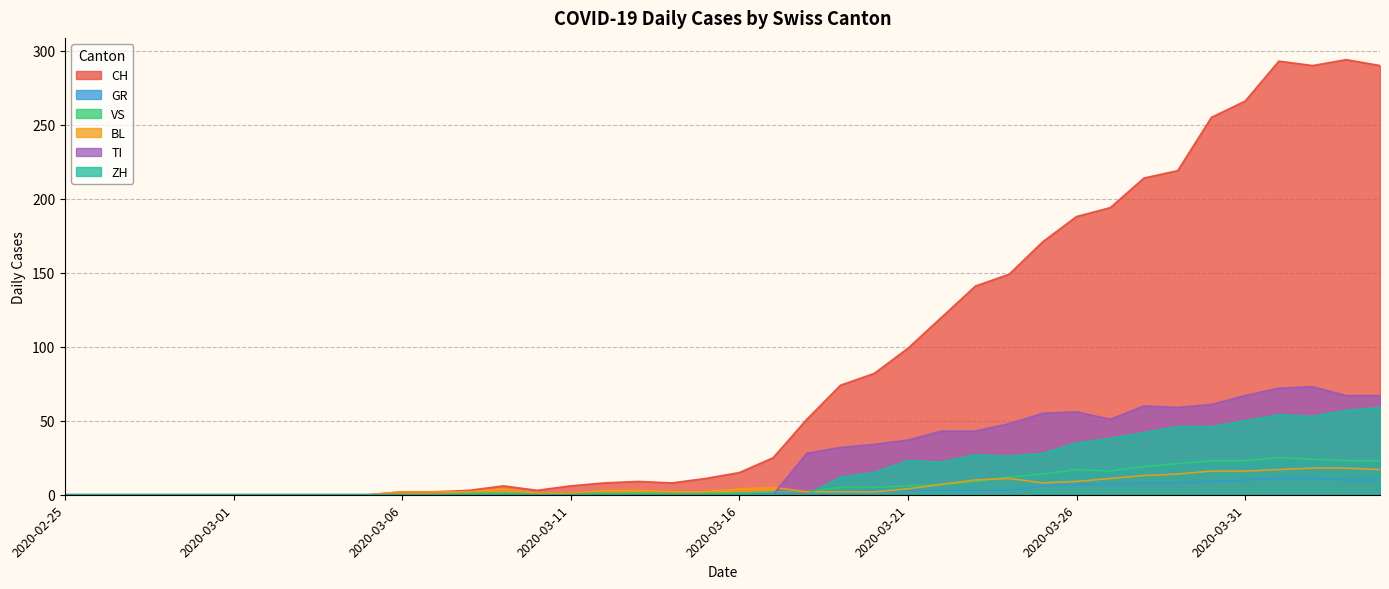

Reading left to right, extract all data points from this chart.

CH: 2020-02-25=0	2020-02-26=0	2020-02-27=0	2020-02-28=0	2020-02-29=0	2020-03-01=0	2020-03-02=0	2020-03-03=0	2020-03-04=0	2020-03-05=0	2020-03-06=2	2020-03-07=2	2020-03-08=3	2020-03-09=6	2020-03-10=3	2020-03-11=6	2020-03-12=8	2020-03-13=9	2020-03-14=8	2020-03-15=11	2020-03-16=15	2020-03-17=25	2020-03-18=51	2020-03-19=74	2020-03-20=82	2020-03-21=99	2020-03-22=120	2020-03-23=141	2020-03-24=149	2020-03-25=171	2020-03-26=188	2020-03-27=194	2020-03-28=214	2020-03-29=219	2020-03-30=255	2020-03-31=266	2020-04-01=293	2020-04-02=290	2020-04-03=294	2020-04-04=290
GR: 2020-02-25=0	2020-02-26=0	2020-02-27=0	2020-02-28=0	2020-02-29=0	2020-03-01=0	2020-03-02=0	2020-03-03=0	2020-03-04=0	2020-03-05=0	2020-03-06=0	2020-03-07=0	2020-03-08=0	2020-03-09=0	2020-03-10=0	2020-03-11=0	2020-03-12=0	2020-03-13=0	2020-03-14=0	2020-03-15=0	2020-03-16=1	2020-03-17=1	2020-03-18=2	2020-03-19=2	2020-03-20=3	2020-03-21=3	2020-03-22=3	2020-03-23=3	2020-03-24=3	2020-03-25=6	2020-03-26=7	2020-03-27=7	2020-03-28=8	2020-03-29=8	2020-03-30=9	2020-03-31=10	2020-04-01=11	2020-04-02=11	2020-04-03=10	2020-04-04=10
VS: 2020-02-25=0	2020-02-26=0	2020-02-27=0	2020-02-28=0	2020-02-29=0	2020-03-01=0	2020-03-02=0	2020-03-03=0	2020-03-04=0	2020-03-05=0	2020-03-06=0	2020-03-07=0	2020-03-08=1	2020-03-09=1	2020-03-10=1	2020-03-11=1	2020-03-12=1	2020-03-13=1	2020-03-14=1	2020-03-15=1	2020-03-16=1	2020-03-17=2	2020-03-18=2	2020-03-19=5	2020-03-20=5	2020-03-21=6	2020-03-22=7	2020-03-23=9	2020-03-24=12	2020-03-25=14	2020-03-26=17	2020-03-27=16	2020-03-28=19	2020-03-29=21	2020-03-30=23	2020-03-31=23	2020-04-01=25	2020-04-02=24	2020-04-03=23	2020-04-04=23
BL: 2020-02-25=0	2020-02-26=0	2020-02-27=0	2020-02-28=0	2020-02-29=0	2020-03-01=0	2020-03-02=0	2020-03-03=0	2020-03-04=0	2020-03-05=0	2020-03-06=2	2020-03-07=2	2020-03-08=2	2020-03-09=4	2020-03-10=1	2020-03-11=1	2020-03-12=3	2020-03-13=3	2020-03-14=2	2020-03-15=2	2020-03-16=4	2020-03-17=5	2020-03-18=2	2020-03-19=2	2020-03-20=2	2020-03-21=4	2020-03-22=7	2020-03-23=10	2020-03-24=11	2020-03-25=8	2020-03-26=9	2020-03-27=11	2020-03-28=13	2020-03-29=14	2020-03-30=16	2020-03-31=16	2020-04-01=17	2020-04-02=18	2020-04-03=18	2020-04-04=17
TI: 2020-02-25=0	2020-02-26=0	2020-02-27=0	2020-02-28=0	2020-02-29=0	2020-03-01=0	2020-03-02=0	2020-03-03=0	2020-03-04=0	2020-03-05=0	2020-03-06=0	2020-03-07=0	2020-03-08=0	2020-03-09=0	2020-03-10=0	2020-03-11=0	2020-03-12=0	2020-03-13=0	2020-03-14=0	2020-03-15=0	2020-03-16=0	2020-03-17=0	2020-03-18=28	2020-03-19=32	2020-03-20=34	2020-03-21=37	2020-03-22=43	2020-03-23=43	2020-03-24=48	2020-03-25=55	2020-03-26=56	2020-03-27=51	2020-03-28=60	2020-03-29=59	2020-03-30=61	2020-03-31=67	2020-04-01=72	2020-04-02=73	2020-04-03=67	2020-04-04=67
ZH: 2020-02-25=0	2020-02-26=0	2020-02-27=0	2020-02-28=0	2020-02-29=0	2020-03-01=0	2020-03-02=0	2020-03-03=0	2020-03-04=0	2020-03-05=0	2020-03-06=0	2020-03-07=0	2020-03-08=0	2020-03-09=0	2020-03-10=0	2020-03-11=0	2020-03-12=0	2020-03-13=0	2020-03-14=0	2020-03-15=0	2020-03-16=0	2020-03-17=0	2020-03-18=0	2020-03-19=12	2020-03-20=15	2020-03-21=23	2020-03-22=22	2020-03-23=27	2020-03-24=26	2020-03-25=28	2020-03-26=35	2020-03-27=38	2020-03-28=42	2020-03-29=46	2020-03-30=46	2020-03-31=50	2020-04-01=54	2020-04-02=53	2020-04-03=57	2020-04-04=59